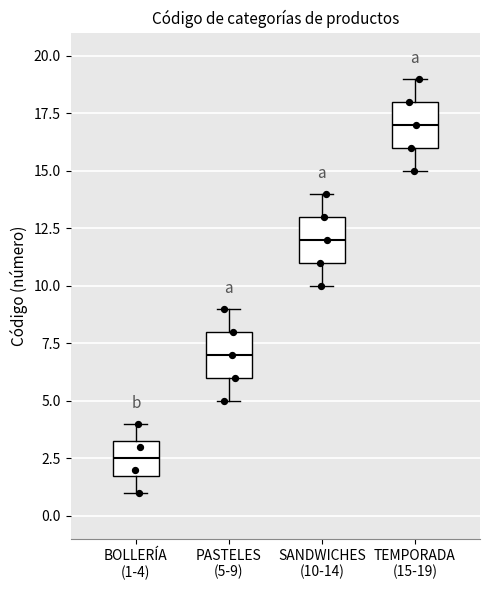

Reading left to right, read every box against the y-axis: the position of its median line, the range the box covers, and the ends of its whiskers. The values are not printed on the chart, so give them approximately, as read against the axis.

BOLLERÍA (1-4): median 2.5, box 2.0 to 3.5, whiskers 1.0 to 4.0
PASTELES (5-9): median 7.0, box 6.0 to 8.0, whiskers 5.0 to 9.0
SANDWICHES (10-14): median 12.0, box 11.0 to 13.0, whiskers 10.0 to 14.0
TEMPORADA (15-19): median 17.0, box 16.0 to 18.0, whiskers 15.0 to 19.0